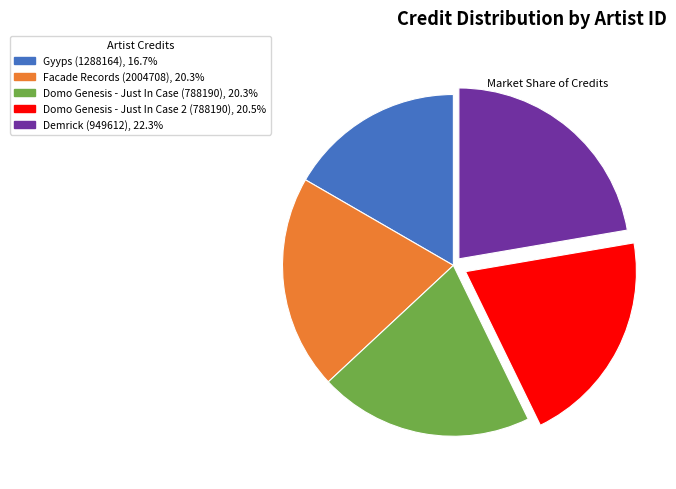

Is there a majority slice in this chart?

No